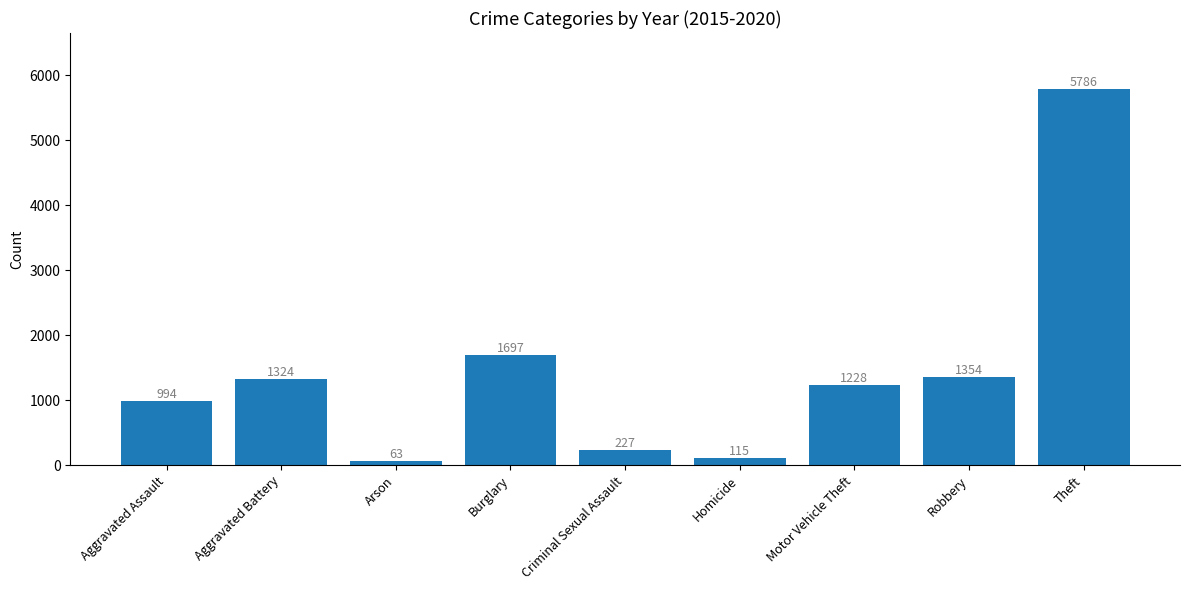

What is the value of the 8th bar from the left?

1354